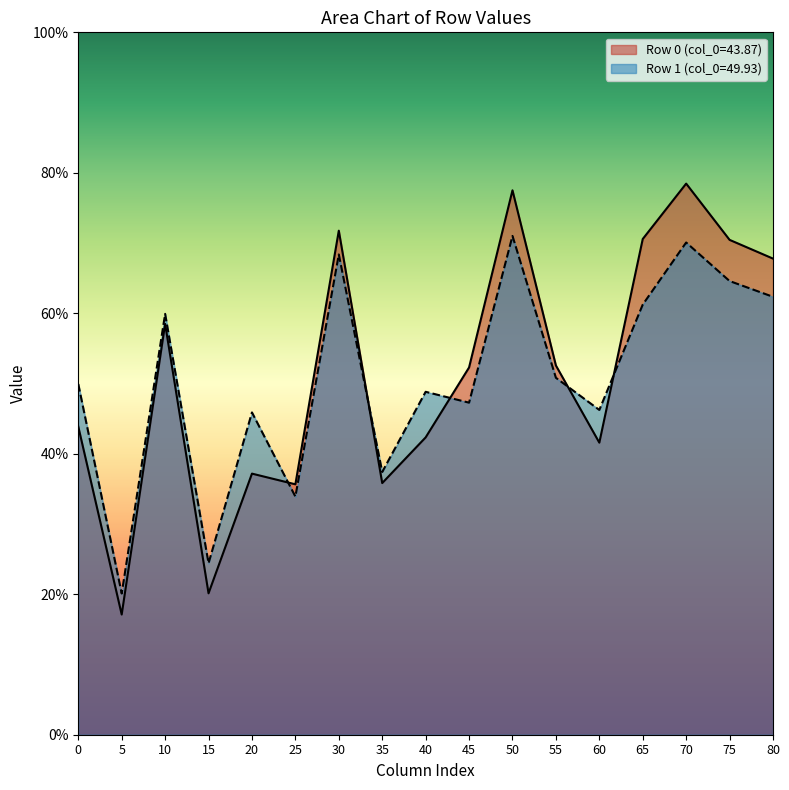

What is the difference between the maximum and minimum values in the Row 1 (col_0=49.93) series?

50.9